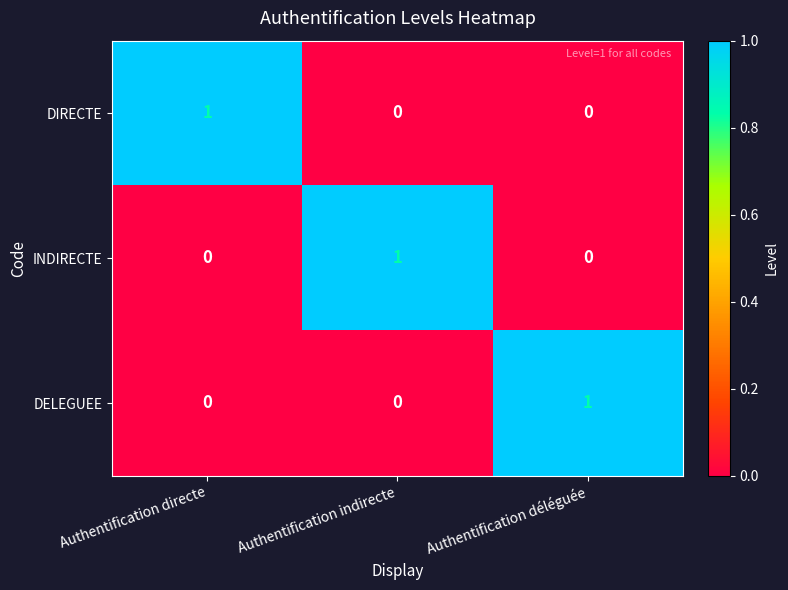

The value of INDIRECTE at Authentification directe is 0. True or false?

True